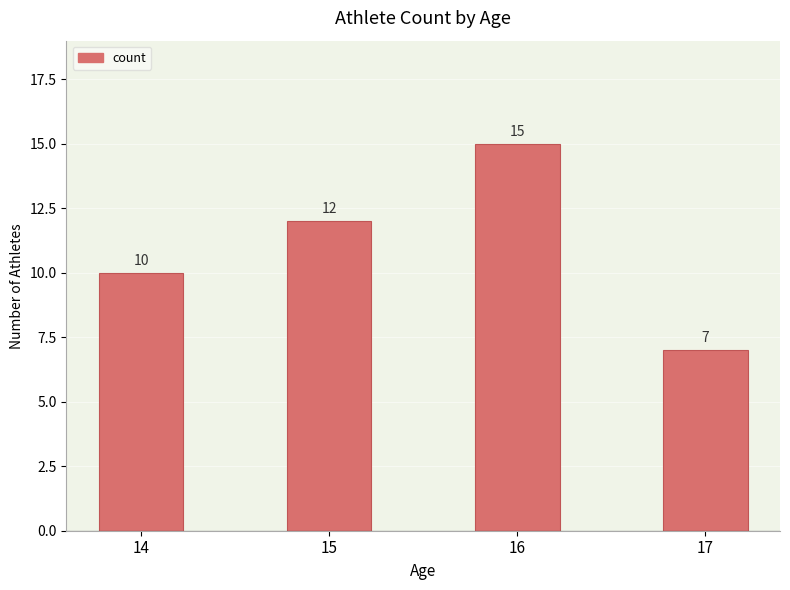

What is the difference between the values at 15 and 14?

2